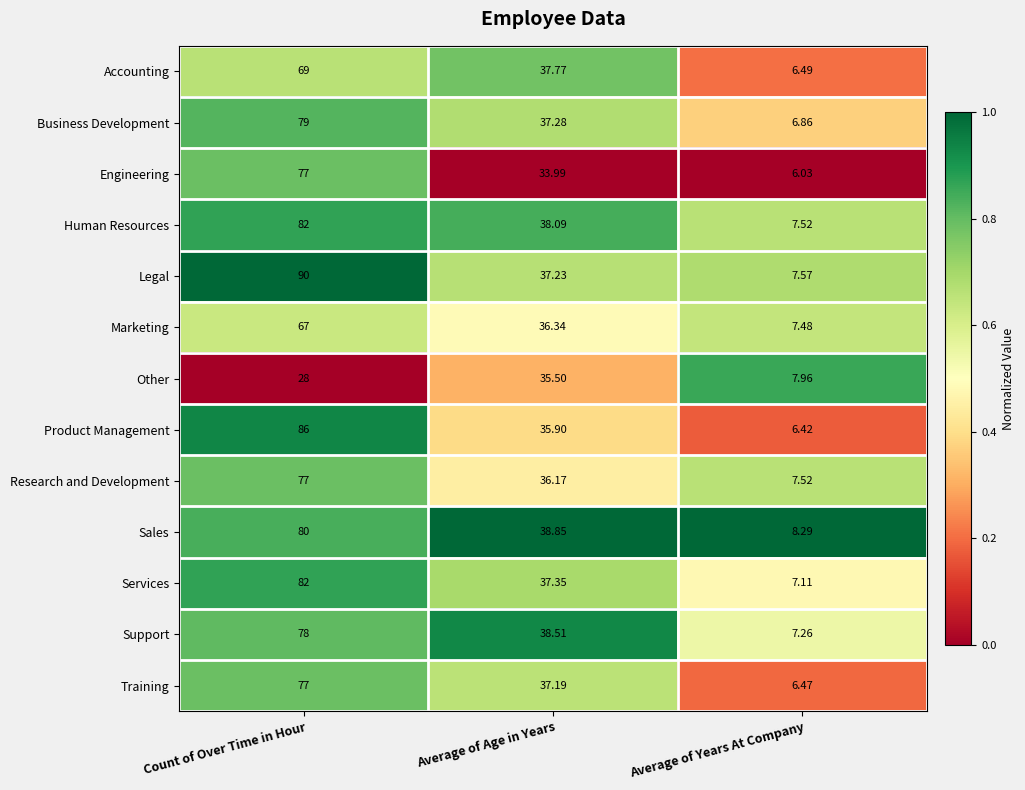

What is the difference between the highest and lowest values at Average of Age in Years?

4.9